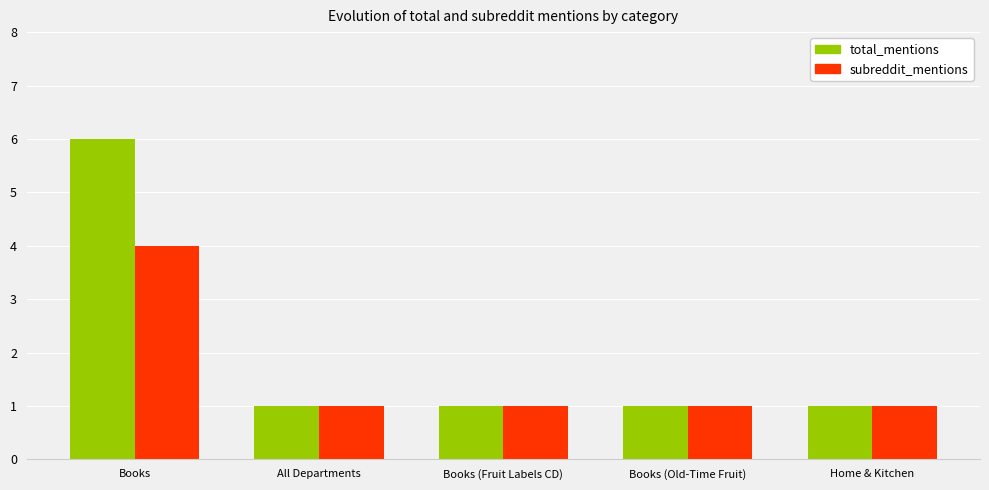

What is the maximum value for total_mentions?

6